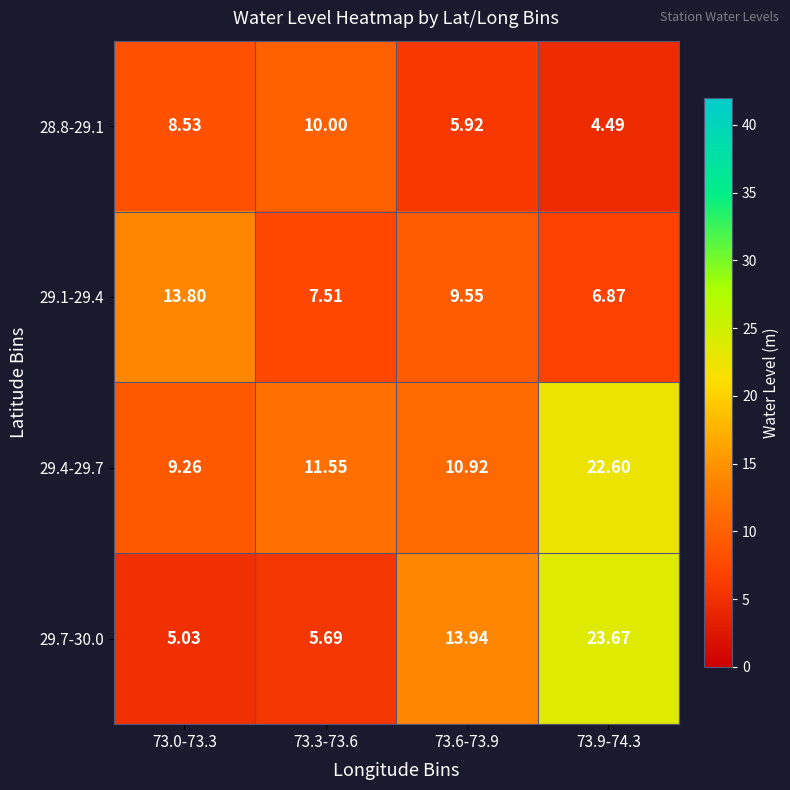

Rank the series by their average value, from lowest to highest.

28.8-29.1, 29.1-29.4, 29.7-30.0, 29.4-29.7